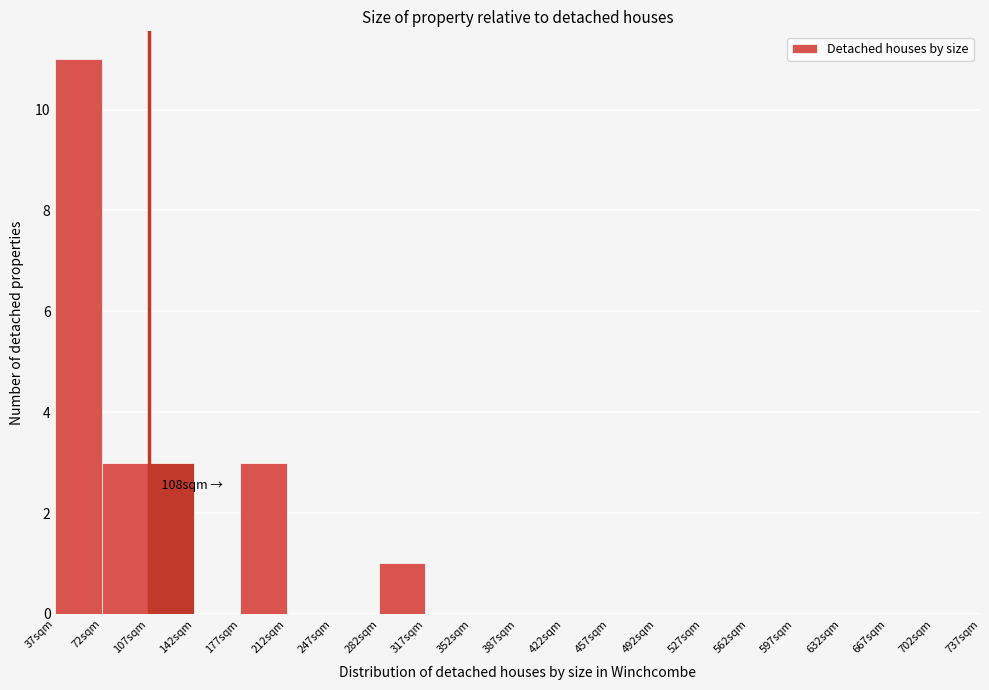

Which range on the x-axis has the tallest bar?

37 to 72